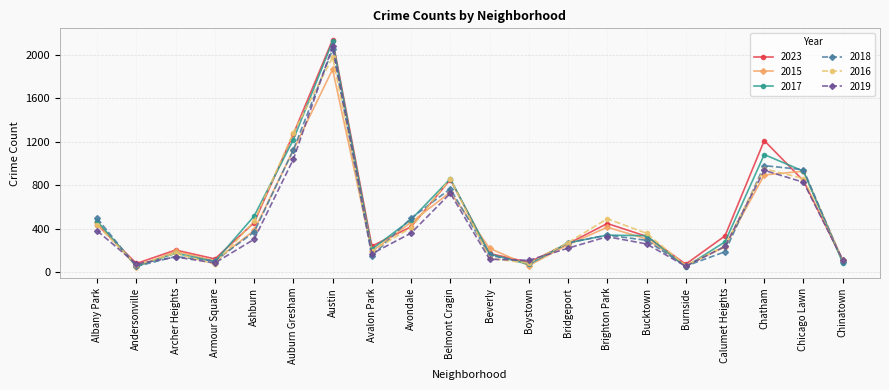

What is the label of the 14th point from the left?

Brighton Park